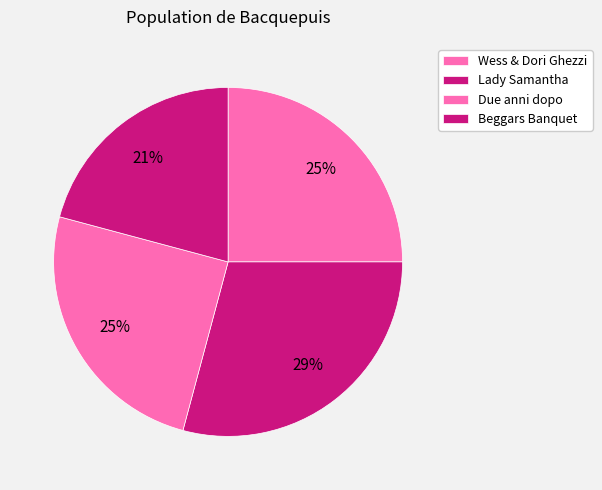

Count the number of slices in the pie.

4